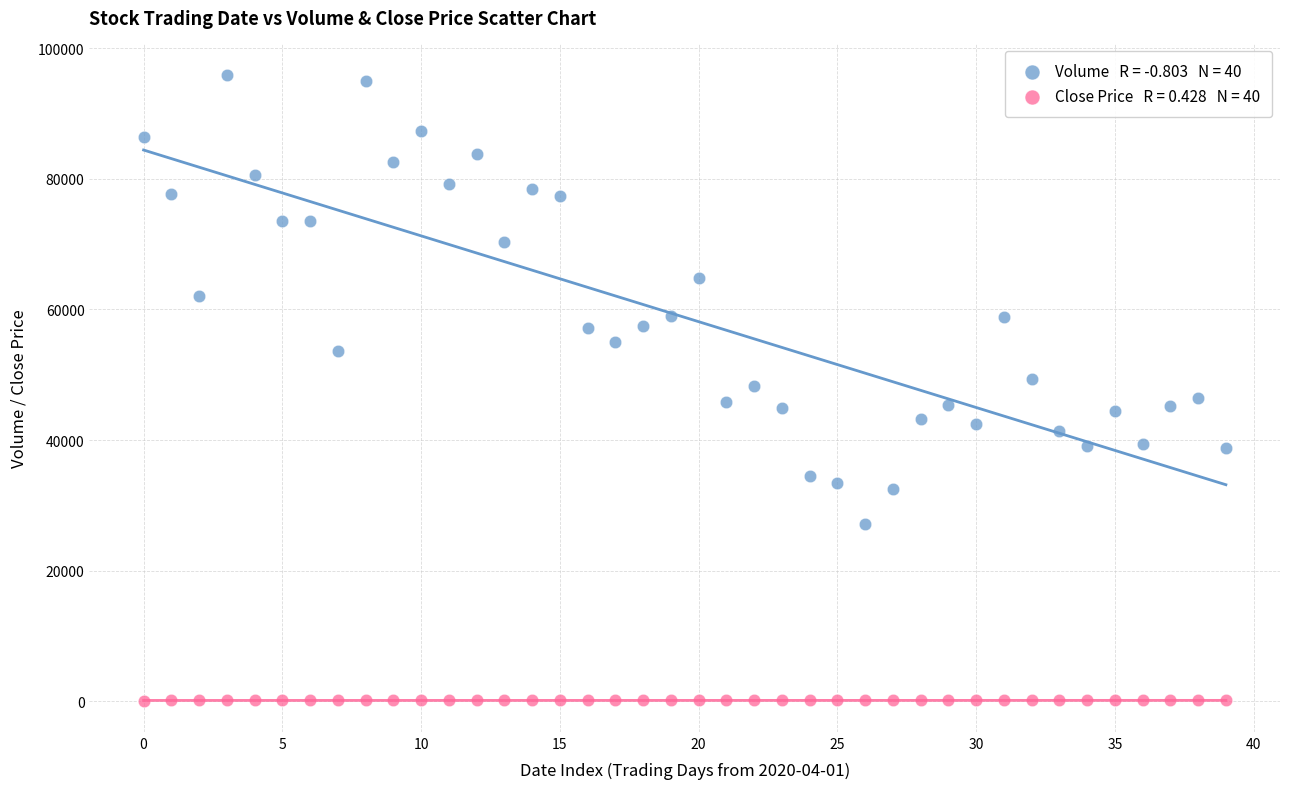

Across all data points, what is the range of Y values (max minus min)?

95785.2